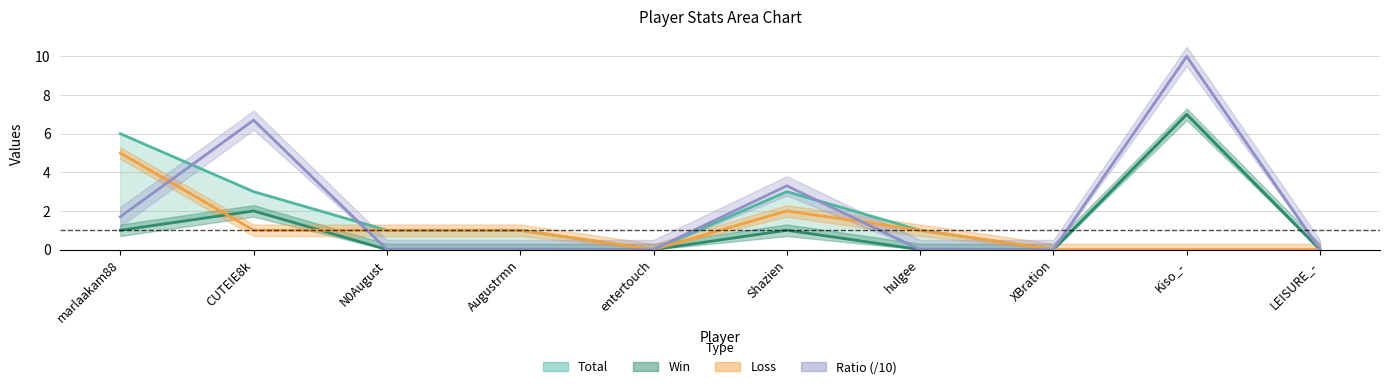

In Loss, how many points are lower than both neighbors (excluding endpoints)?

1